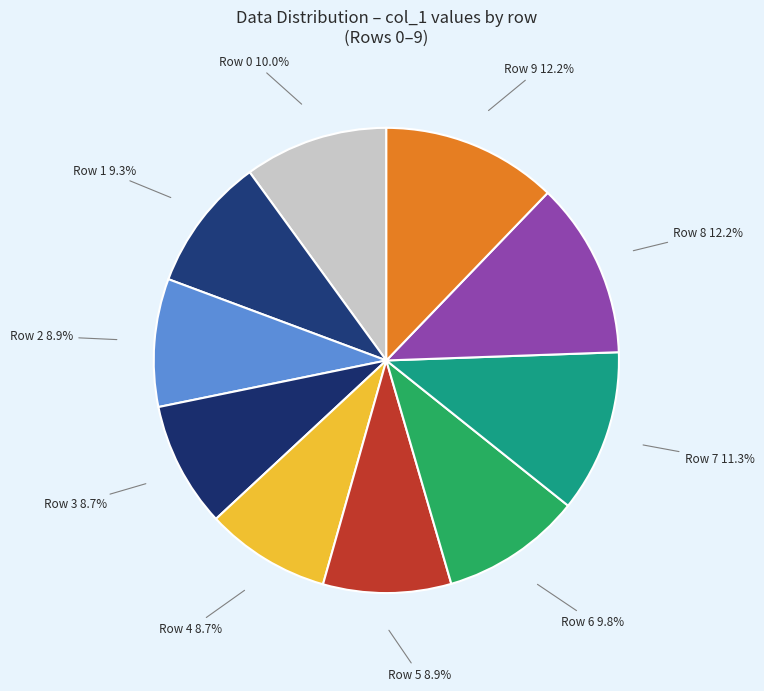

What is the smallest slice in the pie chart?

4